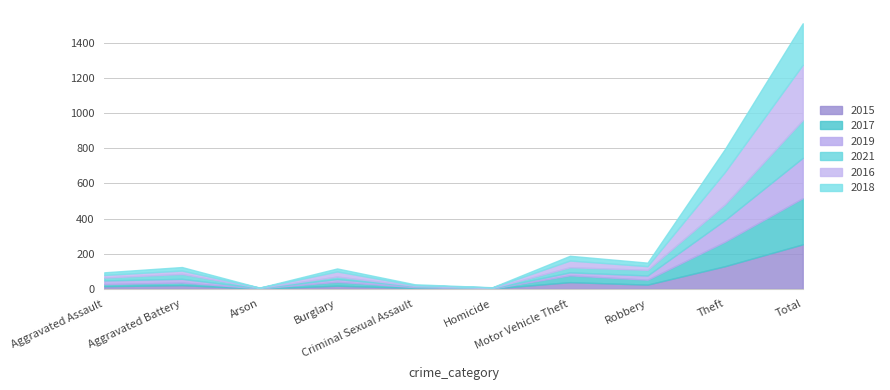

Reading right to left, extract all data points from this chart.

2015: Total=253	Theft=129	Robbery=24	Motor Vehicle Theft=38	Homicide=2	Criminal Sexual Assault=5	Burglary=18	Arson=1	Aggravated Battery=21	Aggravated Assault=15
2017: Total=263	Theft=140	Robbery=28	Motor Vehicle Theft=39	Homicide=0	Criminal Sexual Assault=5	Burglary=22	Arson=2	Aggravated Battery=15	Aggravated Assault=12
2019: Total=229	Theft=123	Robbery=24	Motor Vehicle Theft=17	Homicide=1	Criminal Sexual Assault=5	Burglary=16	Arson=1	Aggravated Battery=21	Aggravated Assault=21
2021: Total=215	Theft=90	Robbery=32	Motor Vehicle Theft=29	Homicide=2	Criminal Sexual Assault=2	Burglary=14	Arson=2	Aggravated Battery=28	Aggravated Assault=16
2016: Total=314	Theft=184	Robbery=21	Motor Vehicle Theft=38	Homicide=3	Criminal Sexual Assault=4	Burglary=29	Arson=1	Aggravated Battery=19	Aggravated Assault=15
2018: Total=236	Theft=131	Robbery=20	Motor Vehicle Theft=27	Homicide=1	Criminal Sexual Assault=5	Burglary=17	Arson=0	Aggravated Battery=20	Aggravated Assault=15